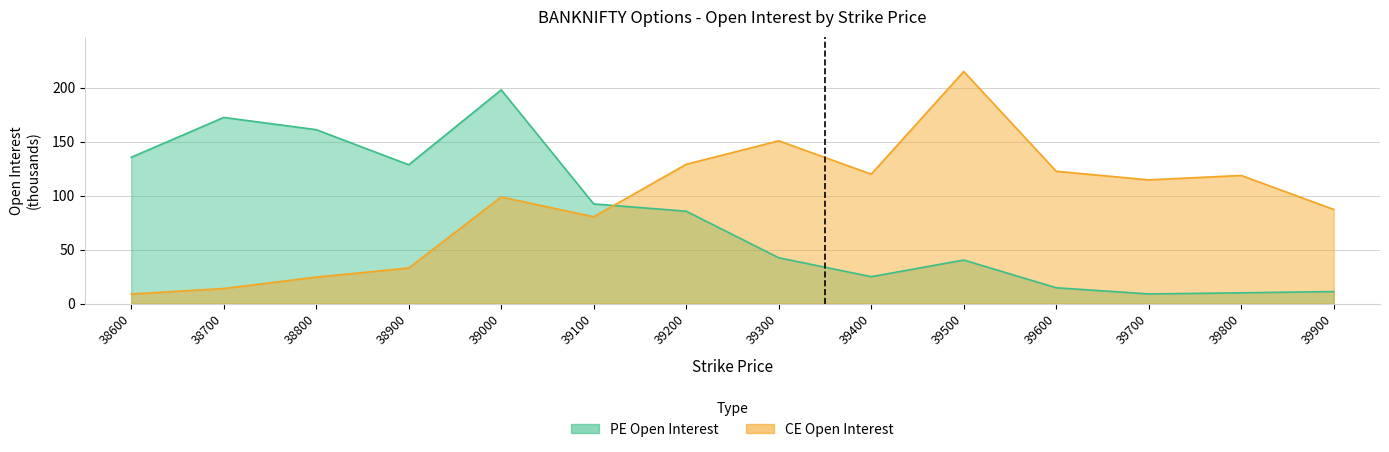

Which has a higher value, 38900 or 38700?

38700